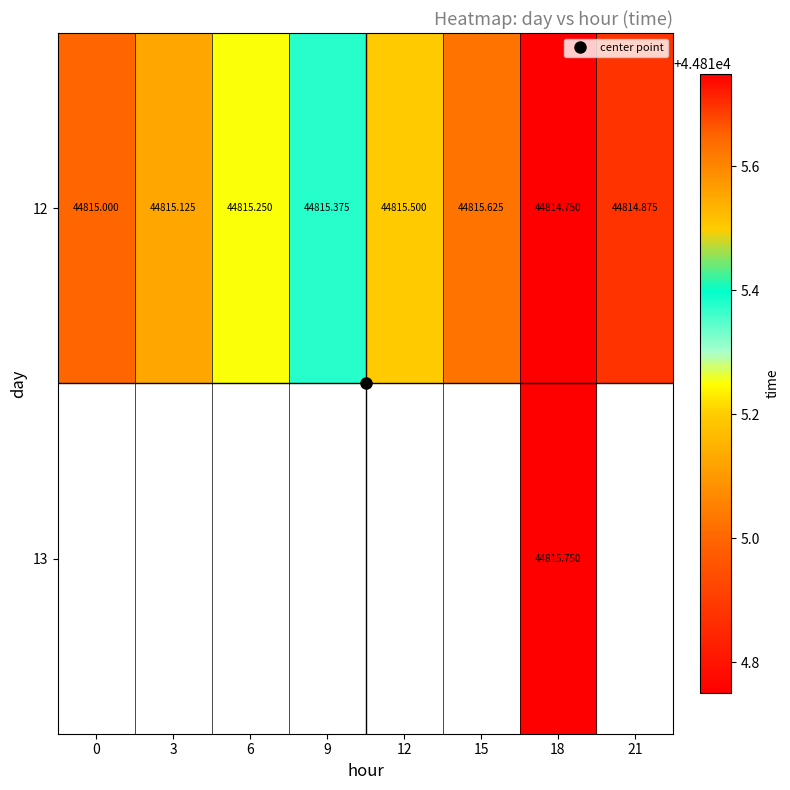

What is the difference between the second highest and minimum values in the 12 series?

0.8